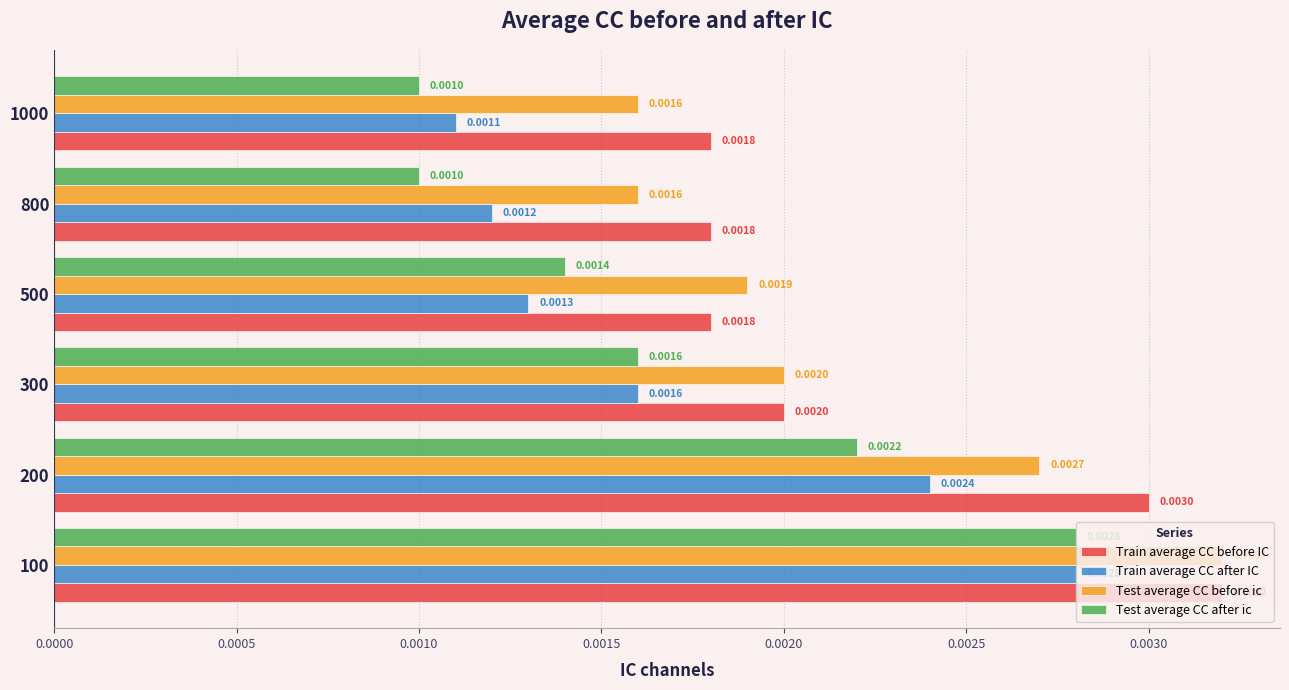

Which series has the widest spread of values?

Test average CC after ic